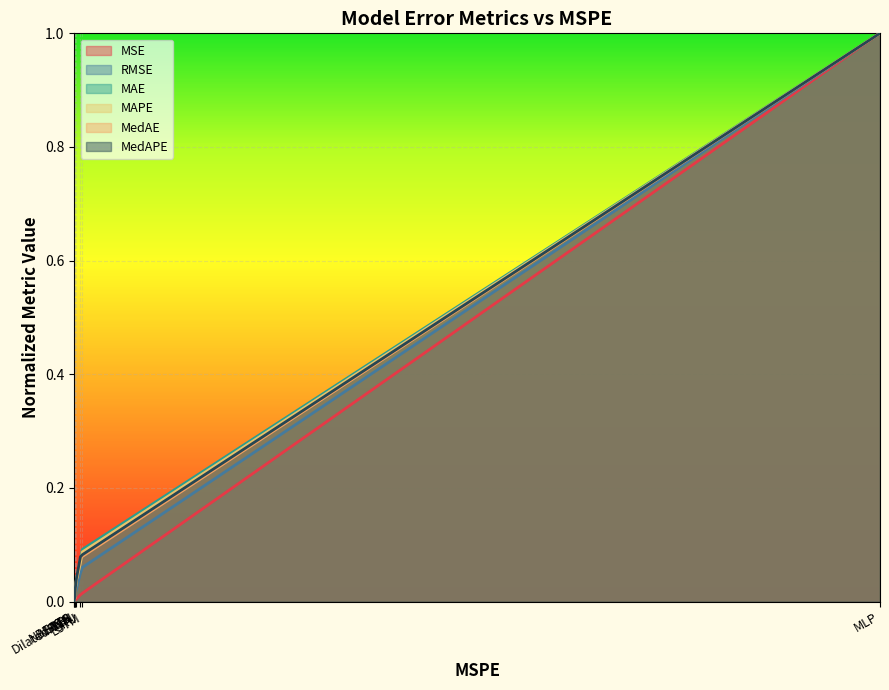

List the labels in order of MedAPE value, smallest first.

NHITS, NBEATS, RNN, DilatedRNN, TCN, GRU, LSTM, MLP